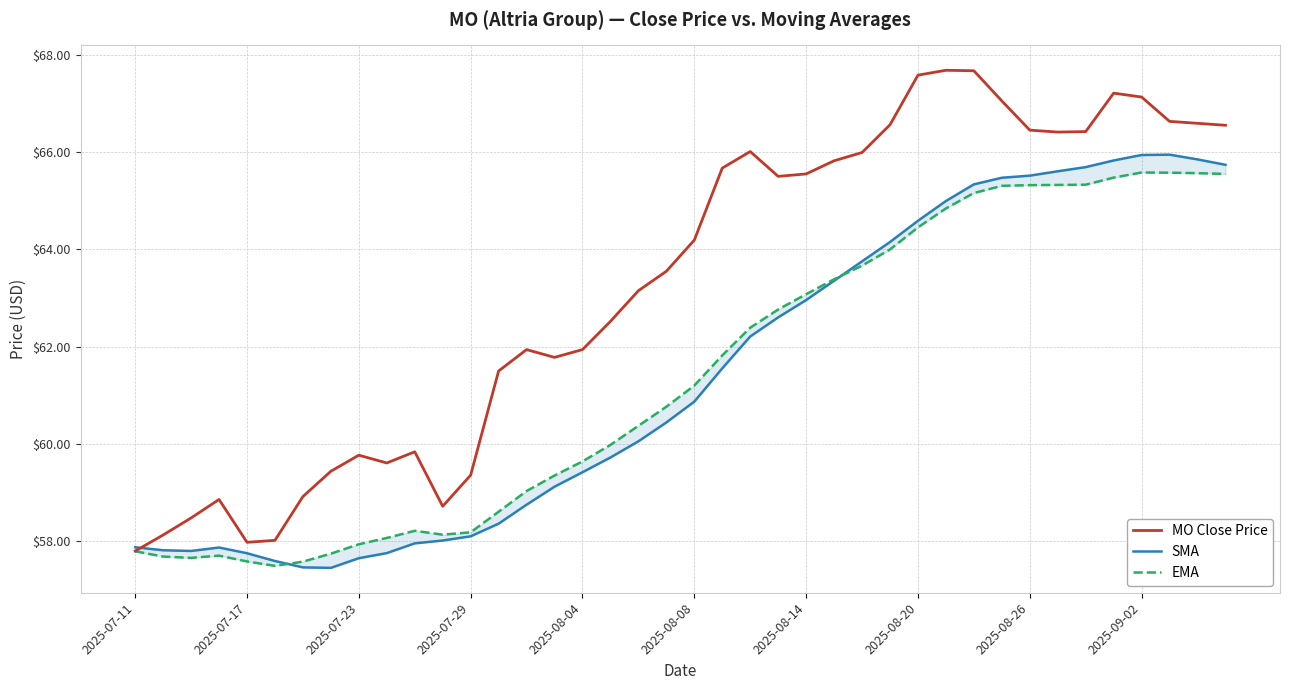

In SMA, how many points are higher than both neighbors (excluding endpoints)?

2